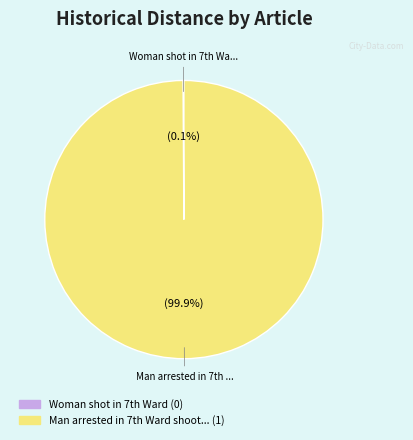

Is there a majority slice in this chart?

Yes